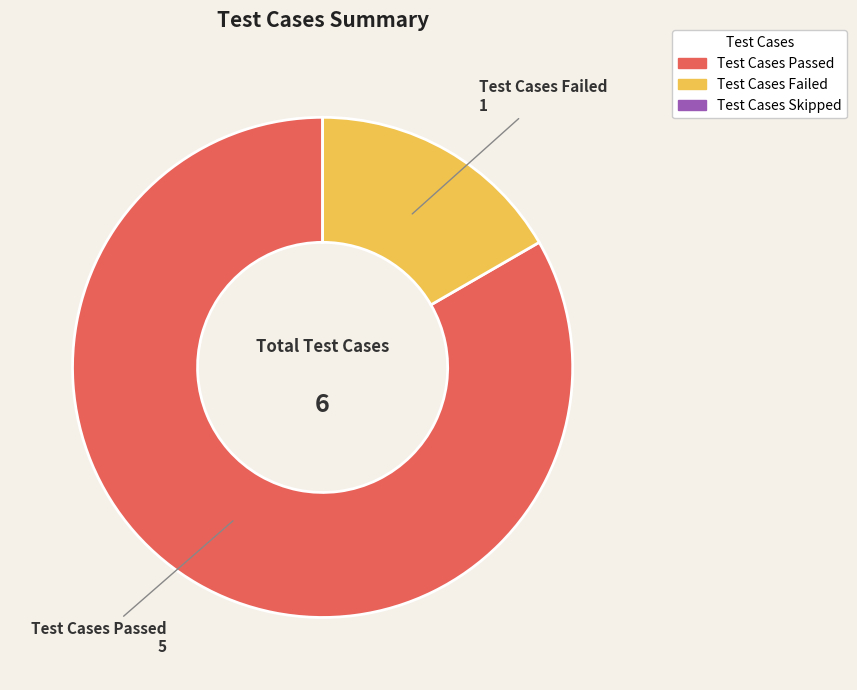

What is the ratio of the value at Test Cases Failed to the value at Test Cases Passed?

0.2